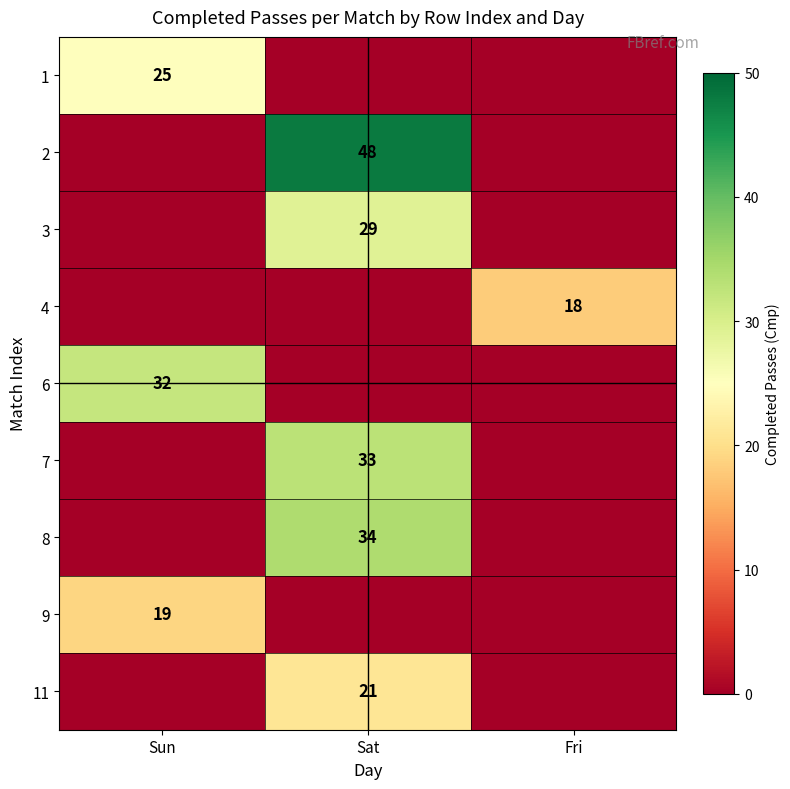

Is it true that 11 equals 21 at Sat?

True